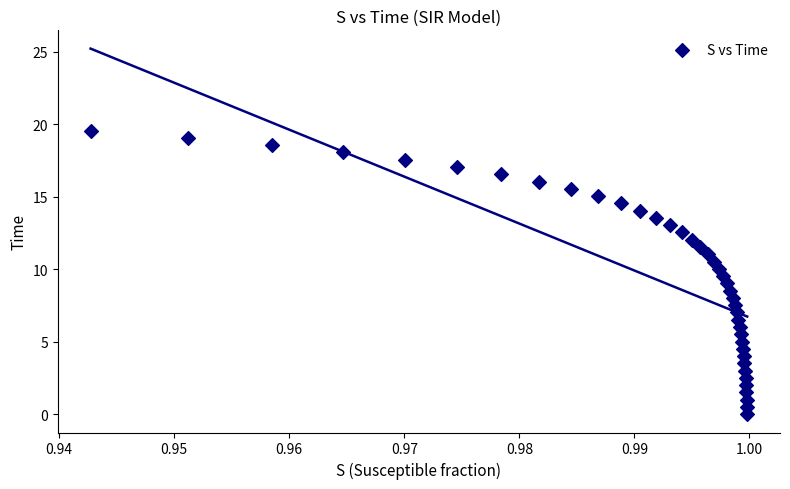

What is the range of Y values (max minus min)?

19.6